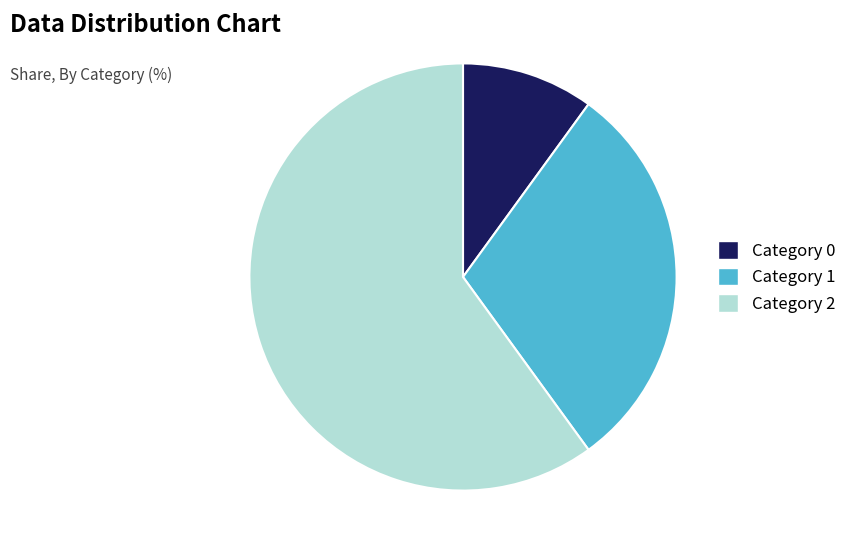

Is there any slice that represents more than half of the pie?

Yes